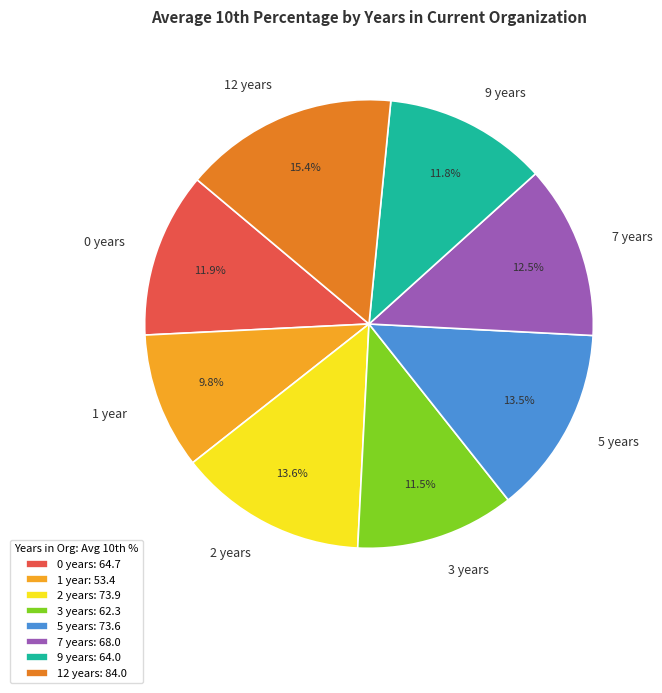

Which category has the smallest portion of the pie?

1 year